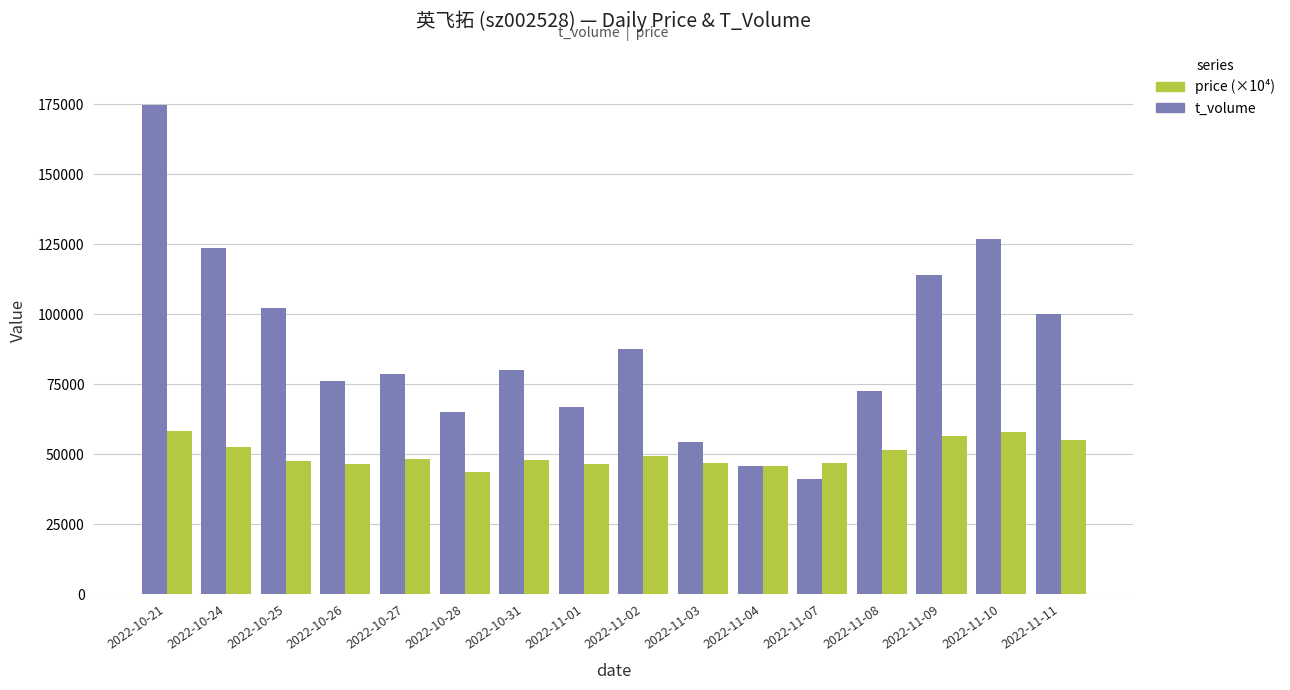

What is the difference between the maximum and minimum values in the price (×10⁴) series?

14600.0